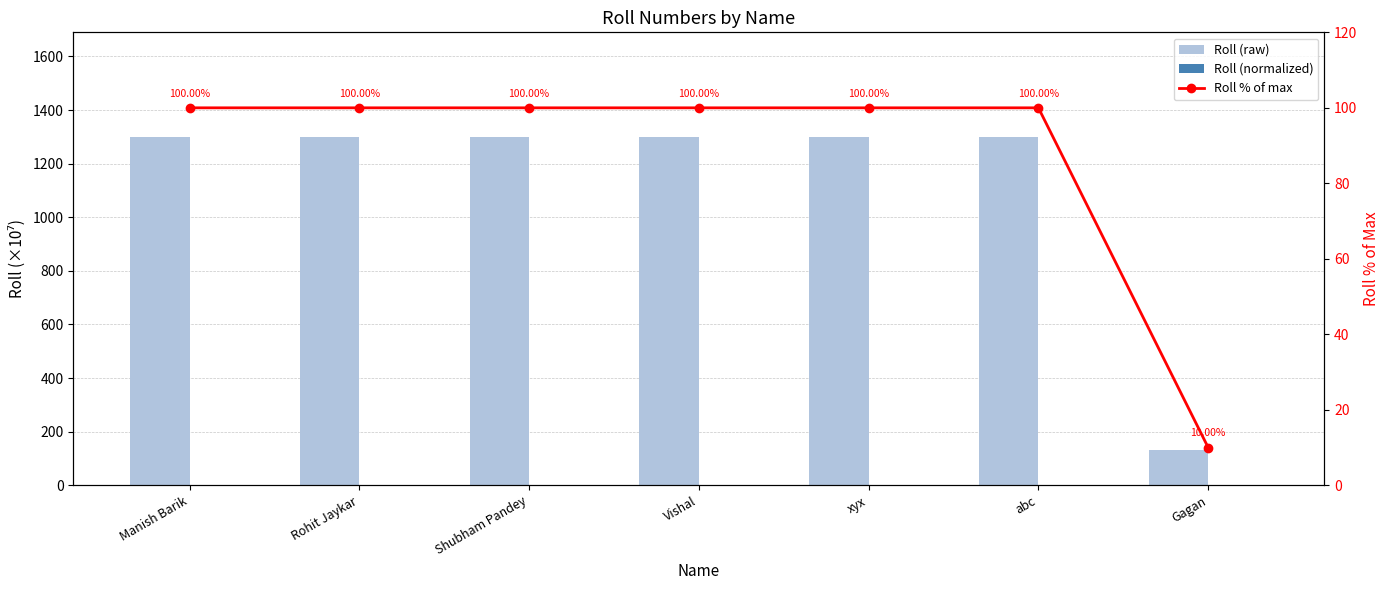

Which has a higher value, Shubham Pandey or Gagan?

Shubham Pandey